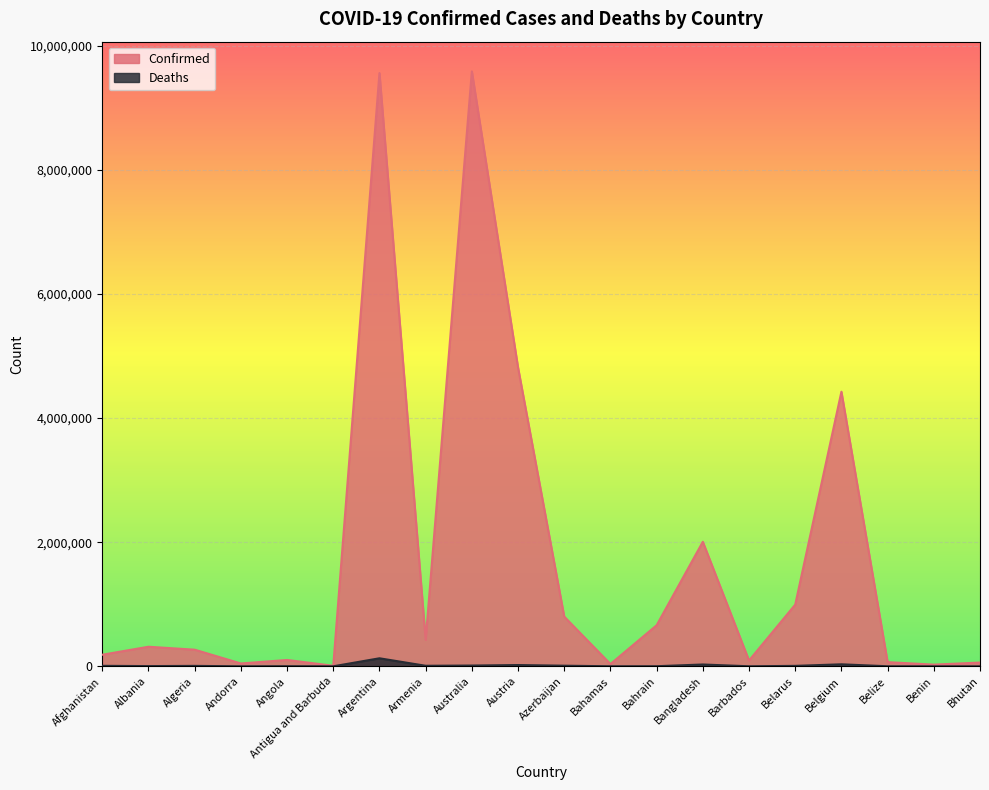

Which series changed the most between Australia and Austria?

Confirmed